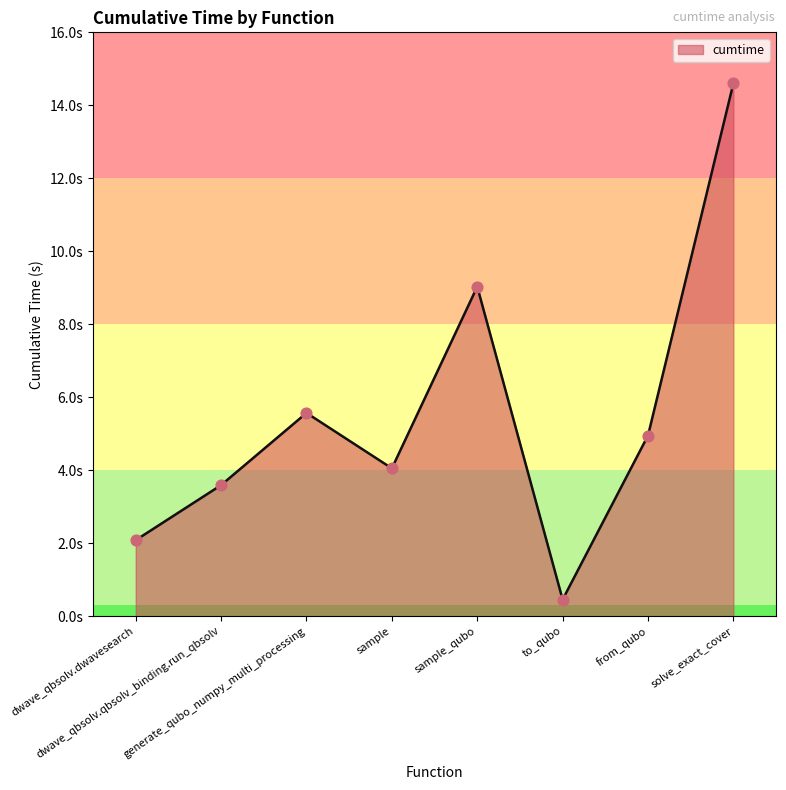

Approximately how many times larger is the value at generate_qubo_numpy_multi_processing compared to sample?

1.4